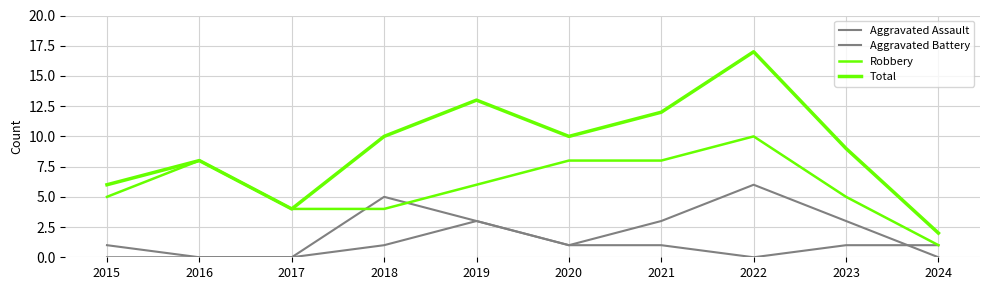

Is this an area chart (filled region under the line)?

No